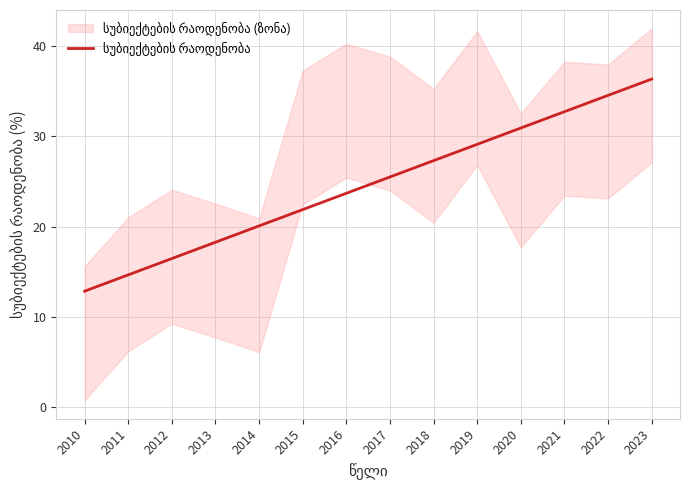

Is it true that the value at 2016 is 23.7?

True